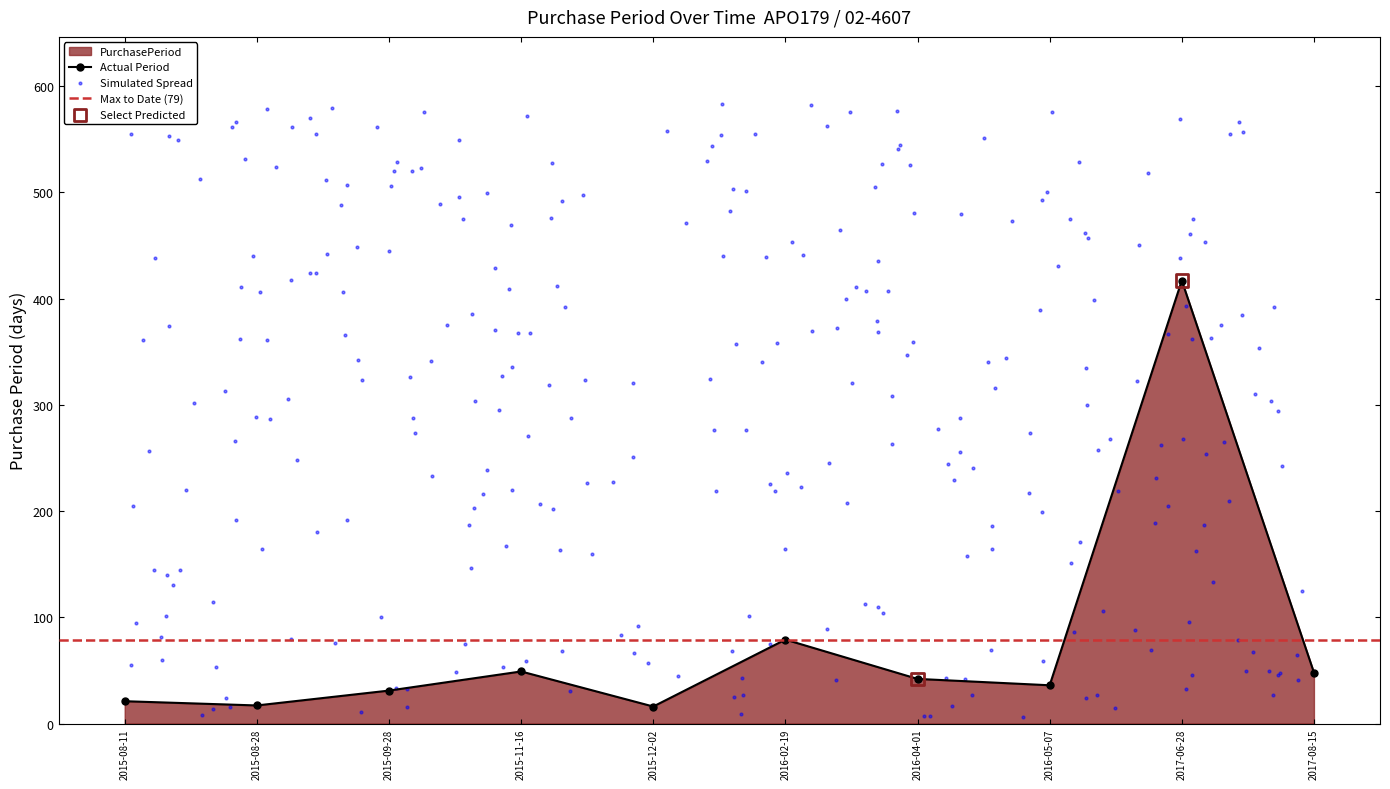

What is the change in value from 2015-09-28 to 2017-08-15?

+17